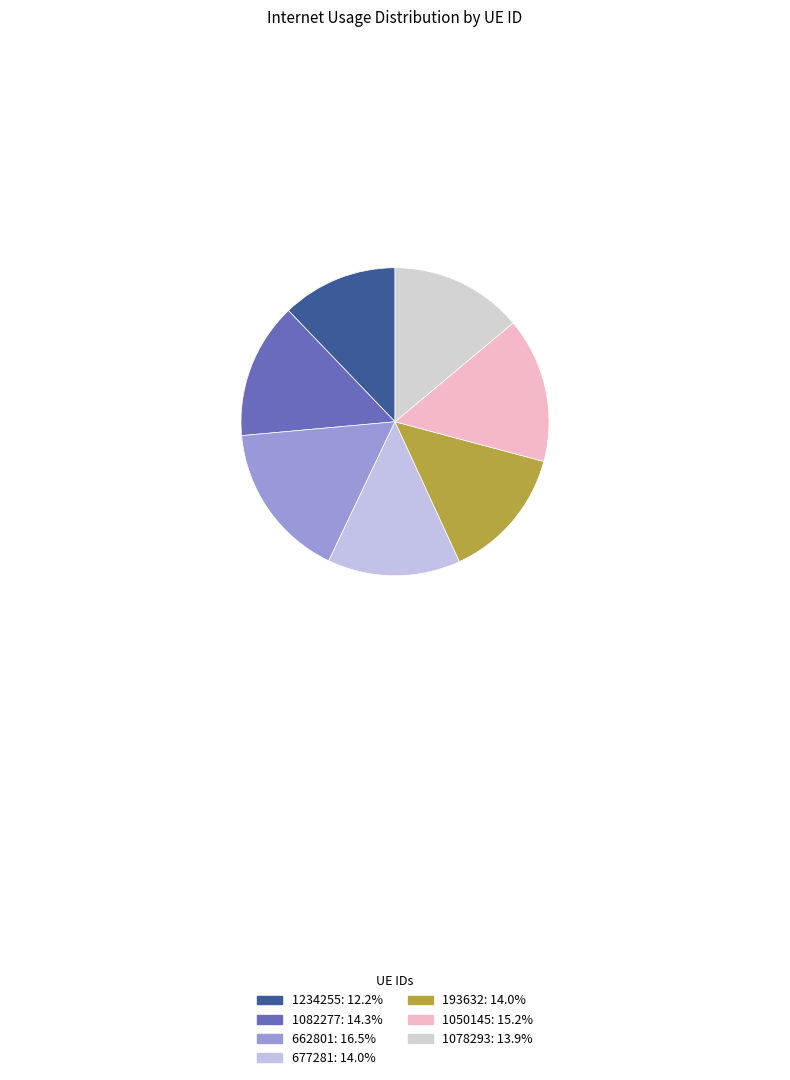

What percentage is the 677281 slice, to the nearest percent?

14%